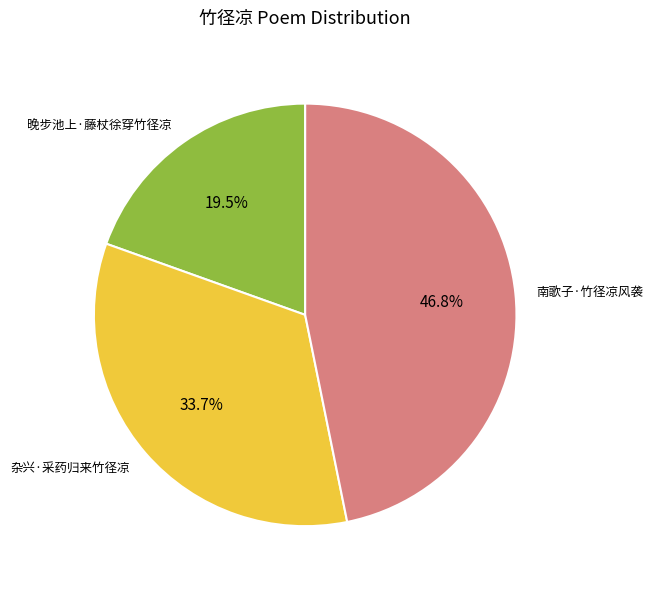

True or false: 杂兴·采药归来竹径凉 accounts for 29% of the total.

False